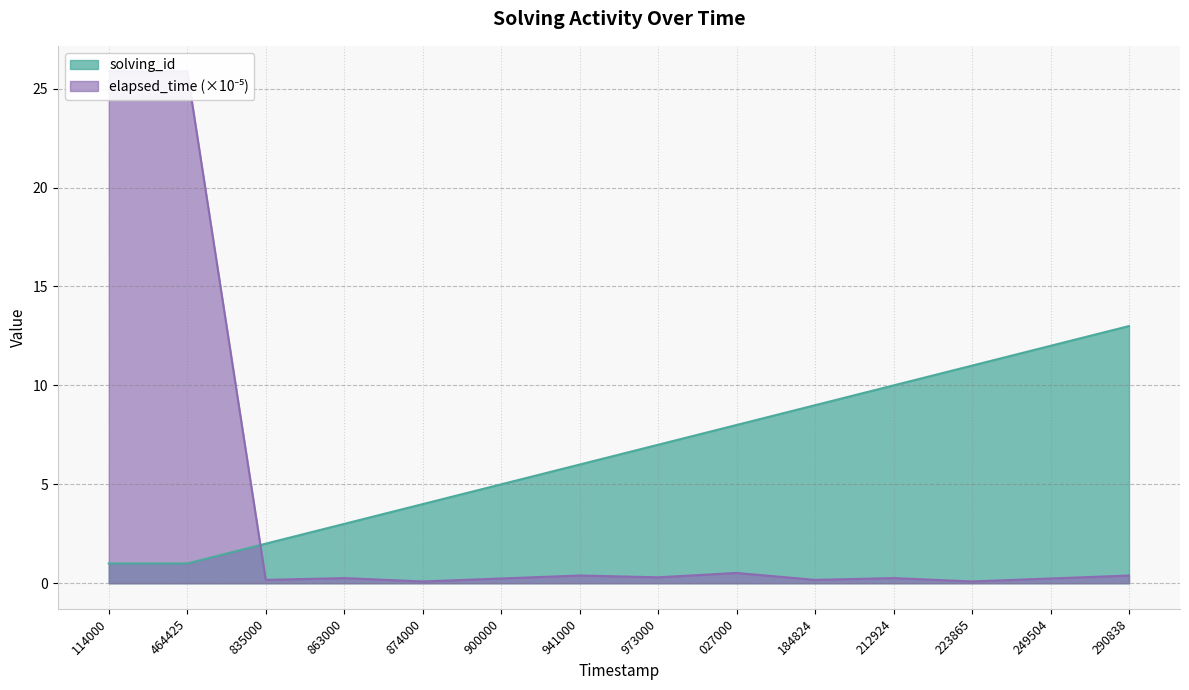

Is it true that solving_id equals 2 at 027000?

False